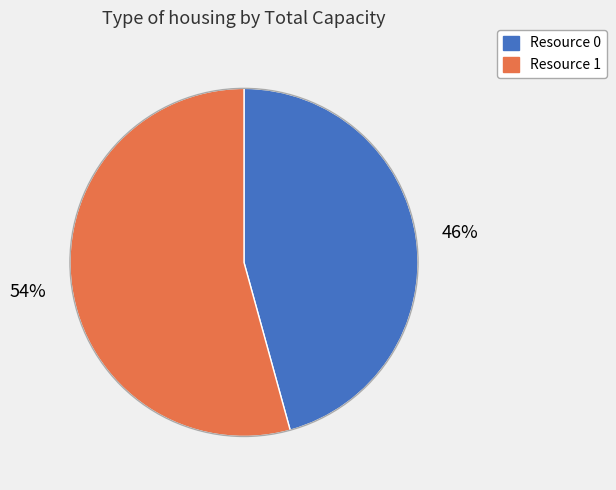

Which category has the smallest portion of the pie?

Resource 0